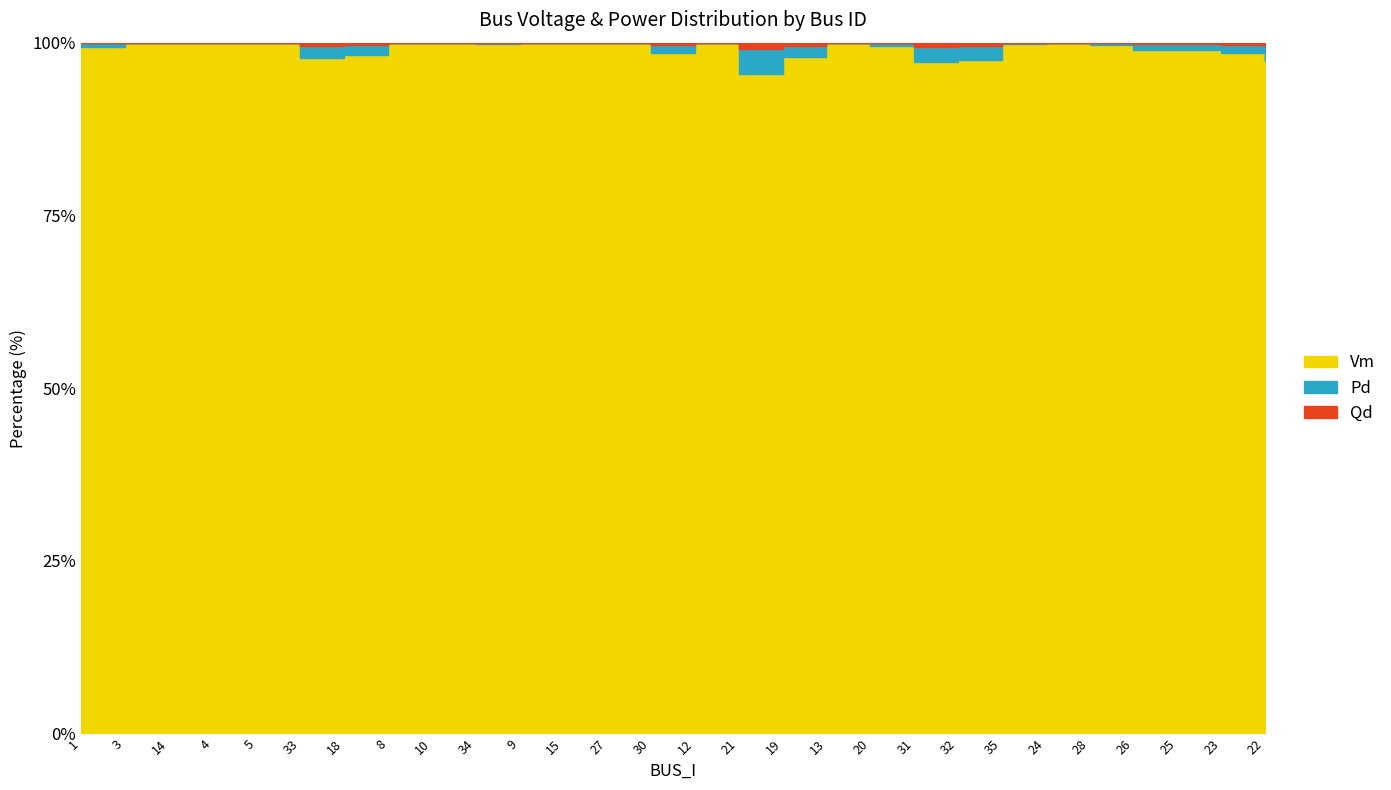

At which category is the sum across all series the highest?

3